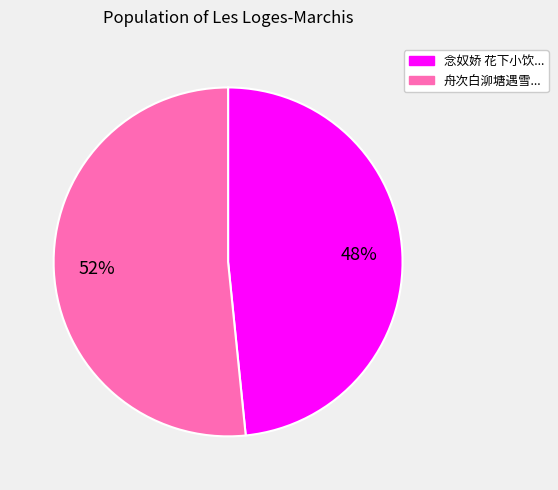

Is the sum of 舟次白泖塘遇雪... and 念奴娇 花下小饮... greater than half?

Yes